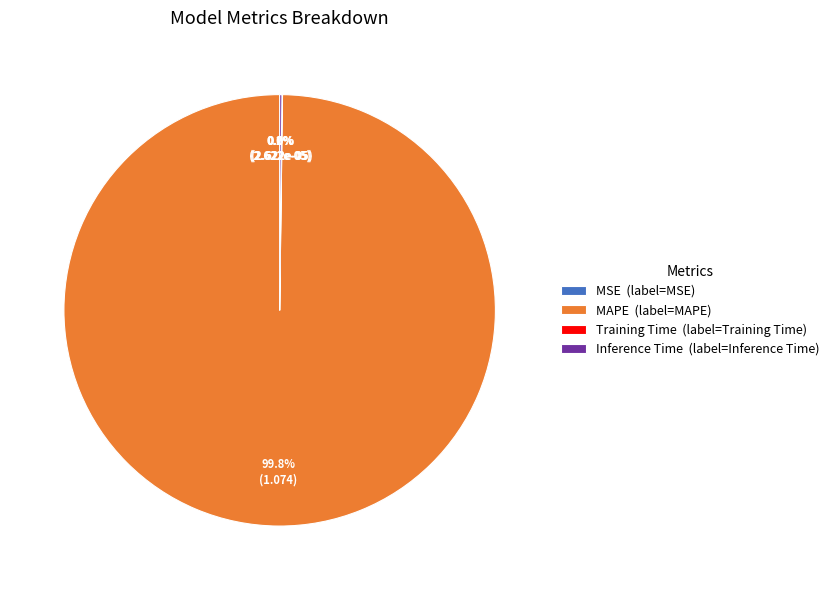

Which category accounts for the majority?

MAPE (label=MAPE)